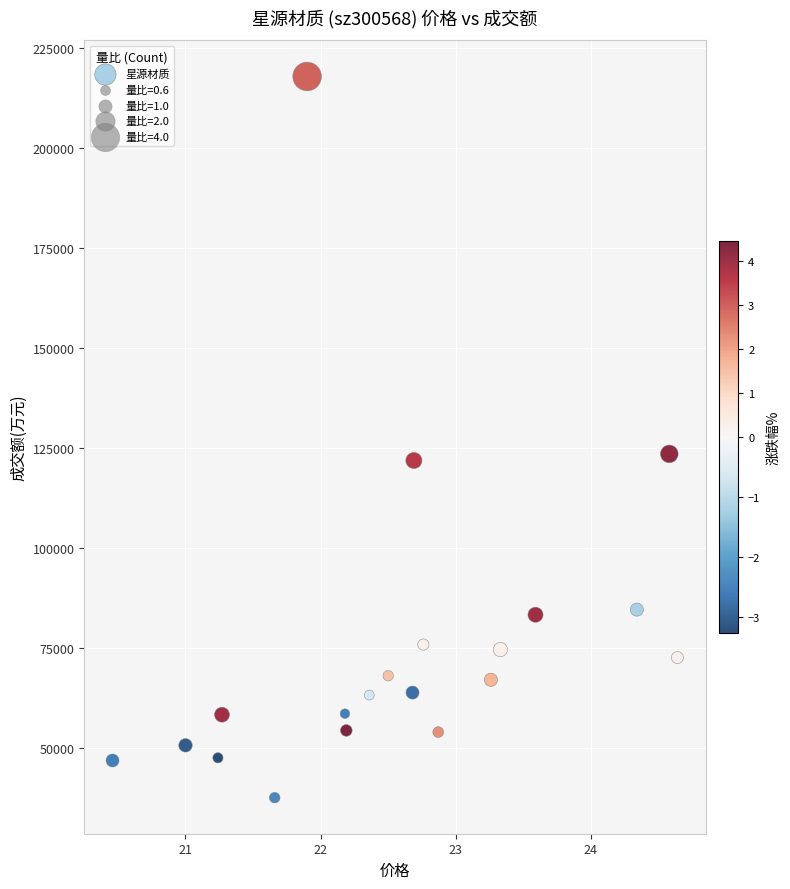

What is the range of Y values (max minus min)?

180401